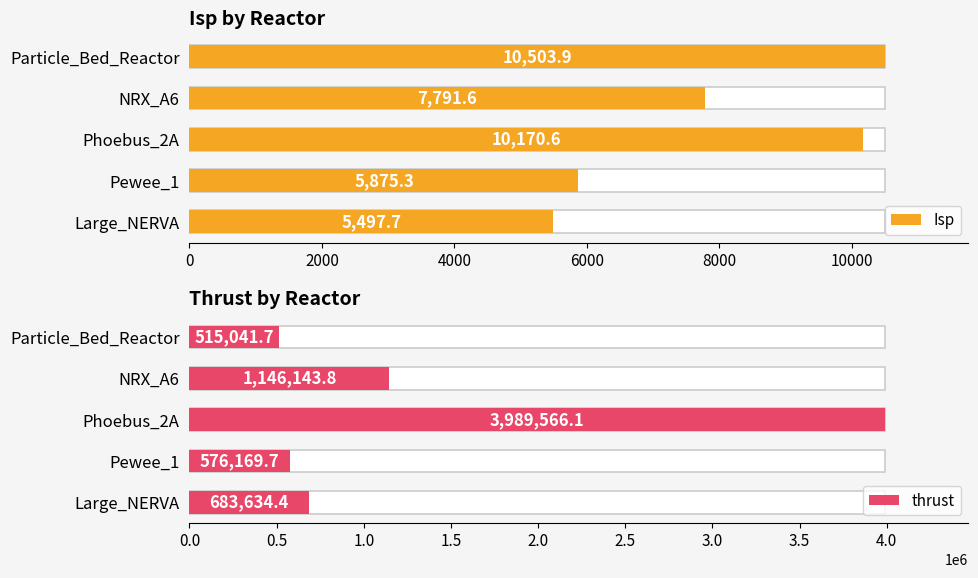

What is the value of the Isp bar at the 2nd from the left?

5875.3